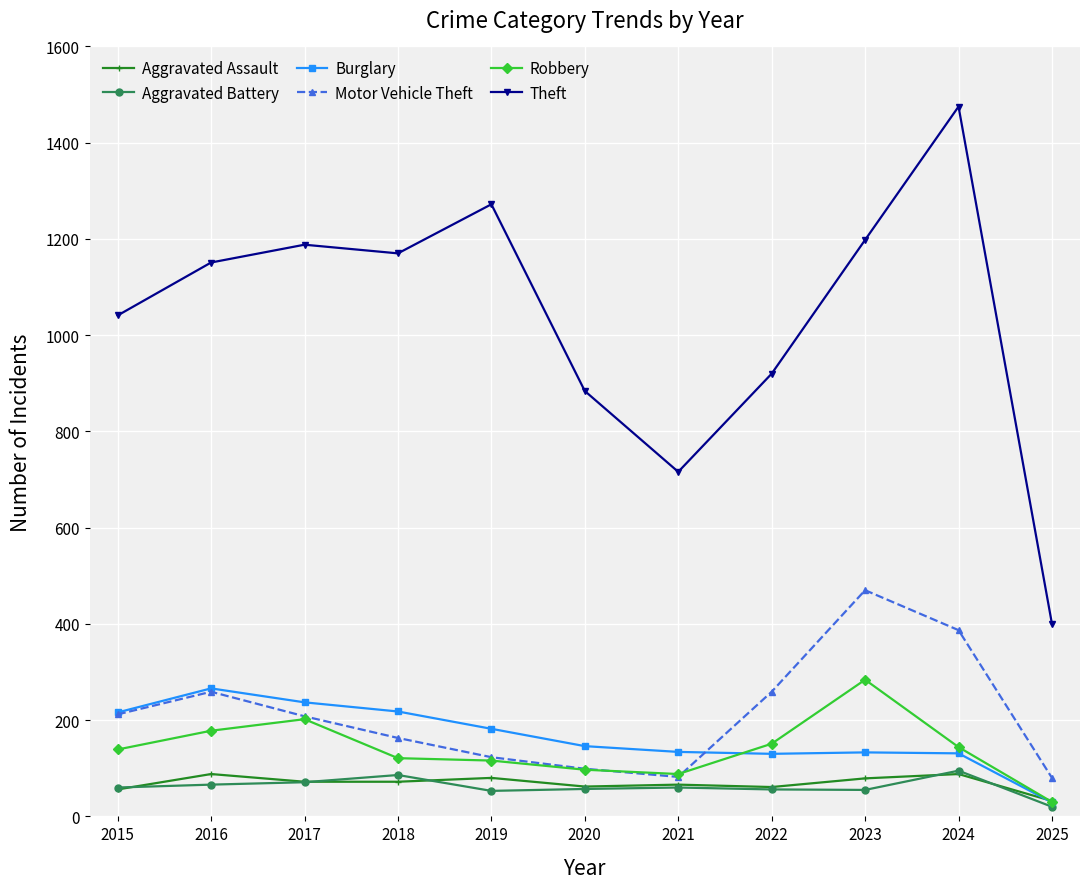

What is the sum of the Aggravated Battery values at 2024 and 2018?

181